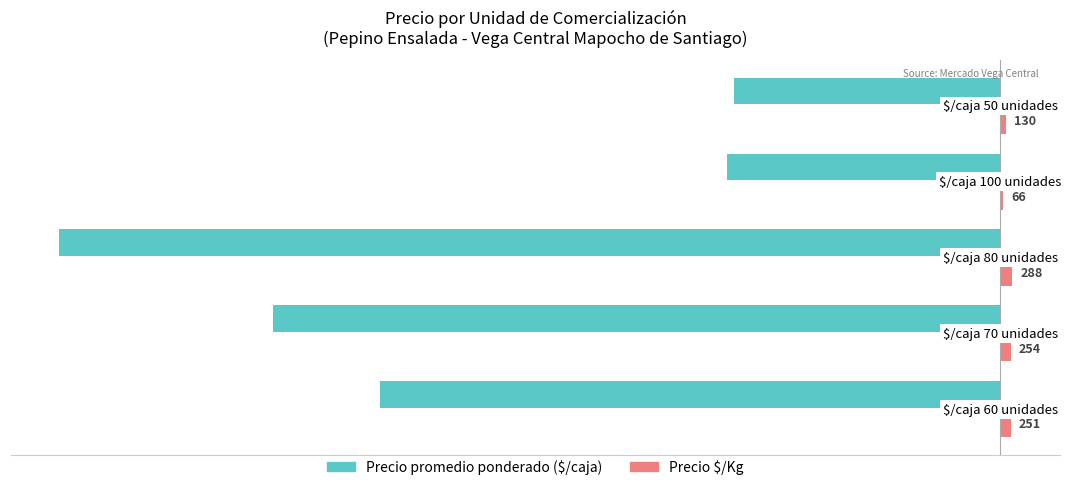

How many data points in Precio promedio ponderado ($/caja) are above -15144?

2